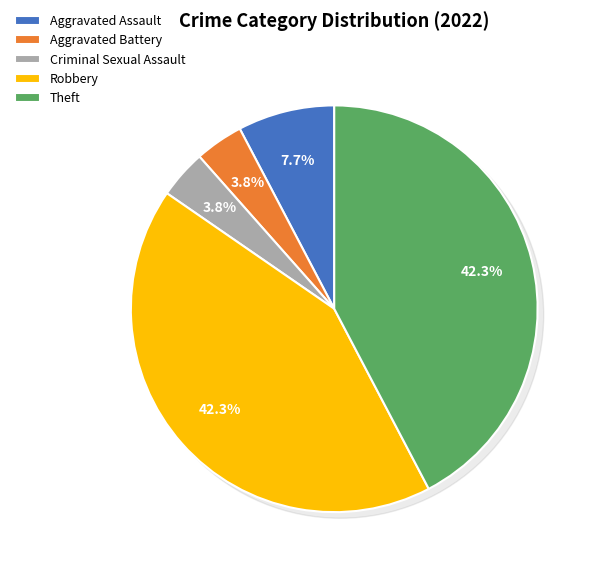

Is Theft the majority of the pie?

No